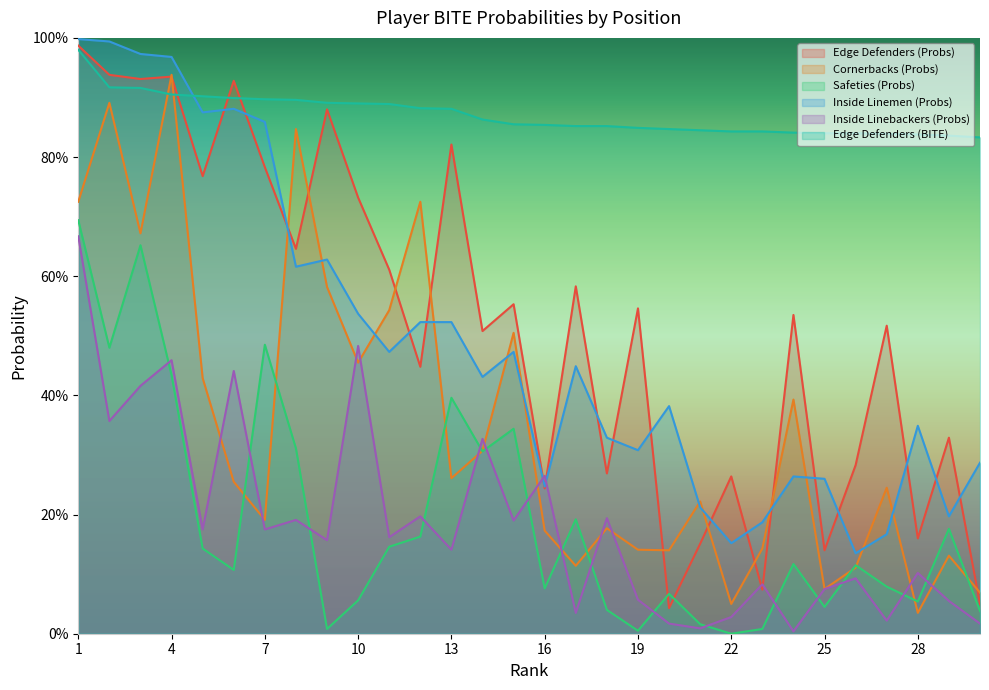

Reading left to right, list all the values displayed in this chart.

Edge Defenders (Probs): 1=1.0	2=0.9	3=0.9	4=0.9	5=0.8	6=0.9	7=0.8	8=0.6	9=0.9	10=0.7	11=0.6	12=0.4	13=0.8	14=0.5	15=0.6	16=0.2	17=0.6	18=0.3	19=0.5	20=0.0	21=0.2	22=0.3	23=0.1	24=0.5	25=0.1	26=0.3	27=0.5	28=0.2	29=0.3	30=0.1
Cornerbacks (Probs): 1=0.7	2=0.9	3=0.7	4=0.9	5=0.4	6=0.3	7=0.2	8=0.8	9=0.6	10=0.5	11=0.5	12=0.7	13=0.3	14=0.3	15=0.5	16=0.2	17=0.1	18=0.2	19=0.1	20=0.1	21=0.2	22=0.1	23=0.1	24=0.4	25=0.1	26=0.1	27=0.2	28=0.0	29=0.1	30=0.1
Safeties (Probs): 1=0.7	2=0.5	3=0.7	4=0.4	5=0.1	6=0.1	7=0.5	8=0.3	9=0.0	10=0.1	11=0.1	12=0.2	13=0.4	14=0.3	15=0.3	16=0.1	17=0.2	18=0.0	19=0.0	20=0.1	21=0.0	22=0.0	23=0.0	24=0.1	25=0.0	26=0.1	27=0.1	28=0.1	29=0.2	30=0.0
Inside Linemen (Probs): 1=1.0	2=1.0	3=1.0	4=1.0	5=0.9	6=0.9	7=0.9	8=0.6	9=0.6	10=0.5	11=0.5	12=0.5	13=0.5	14=0.4	15=0.5	16=0.2	17=0.4	18=0.3	19=0.3	20=0.4	21=0.2	22=0.2	23=0.2	24=0.3	25=0.3	26=0.1	27=0.2	28=0.3	29=0.2	30=0.3
Inside Linebackers (Probs): 1=0.7	2=0.4	3=0.4	4=0.5	5=0.2	6=0.4	7=0.2	8=0.2	9=0.2	10=0.5	11=0.2	12=0.2	13=0.1	14=0.3	15=0.2	16=0.3	17=0.0	18=0.2	19=0.1	20=0.0	21=0.0	22=0.0	23=0.1	24=0.0	25=0.1	26=0.1	27=0.0	28=0.1	29=0.1	30=0.0
Edge Defenders (BITE): 1=1.0	2=0.9	3=0.9	4=0.9	5=0.9	6=0.9	7=0.9	8=0.9	9=0.9	10=0.9	11=0.9	12=0.9	13=0.9	14=0.9	15=0.9	16=0.9	17=0.9	18=0.9	19=0.8	20=0.8	21=0.8	22=0.8	23=0.8	24=0.8	25=0.8	26=0.8	27=0.8	28=0.8	29=0.8	30=0.8